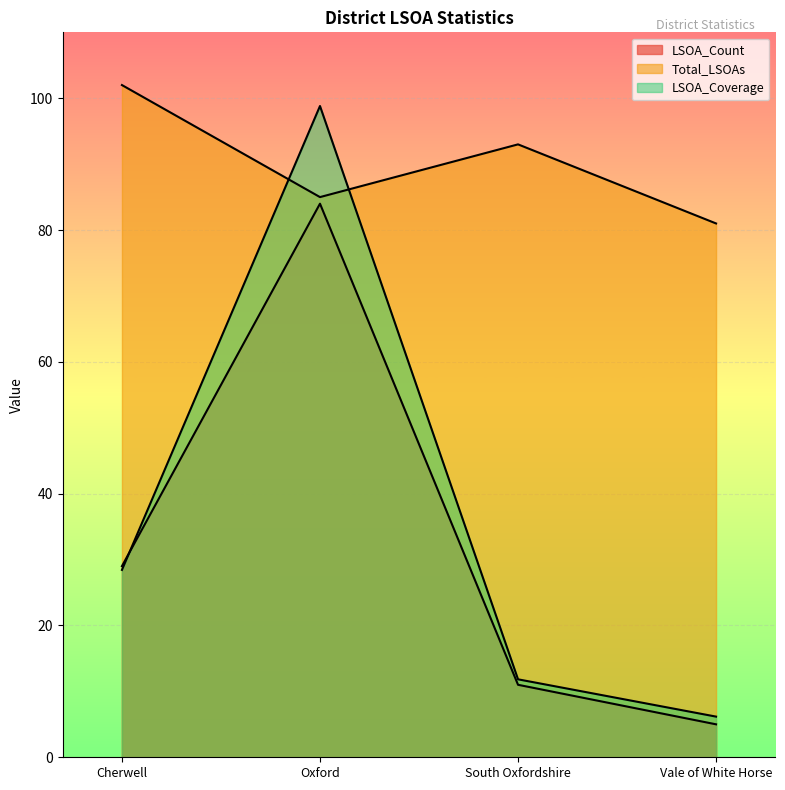

How many interior local peaks does the LSOA_Coverage series have?

1